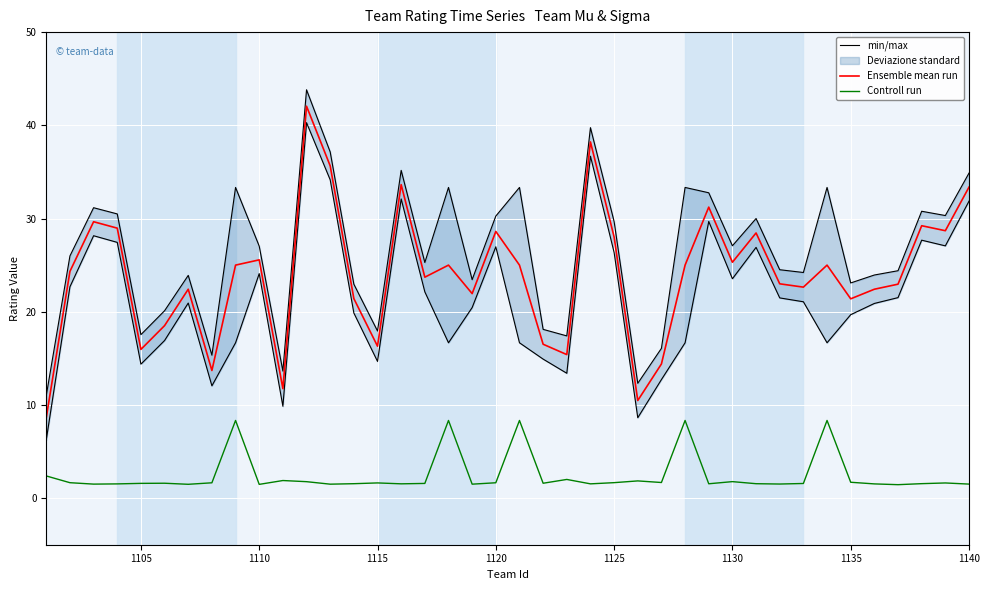

True or false: Ensemble mean run and min/max intersect in this chart.

False